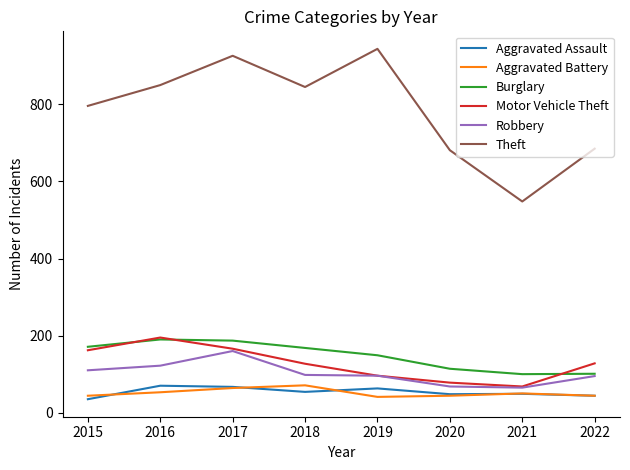

Does the chart have visible grid lines?

No